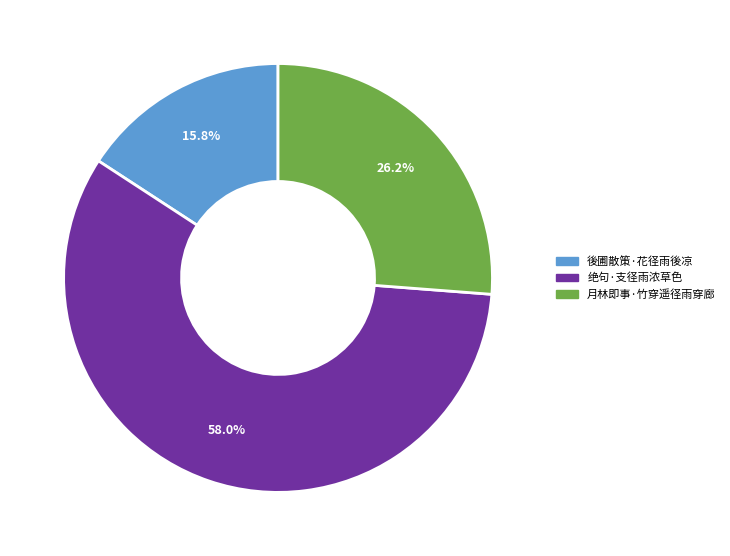

Approximately how many times larger is the value at 月林即事·竹穿遥径雨穿廊 compared to 绝句·支径雨浓草色?

0.5